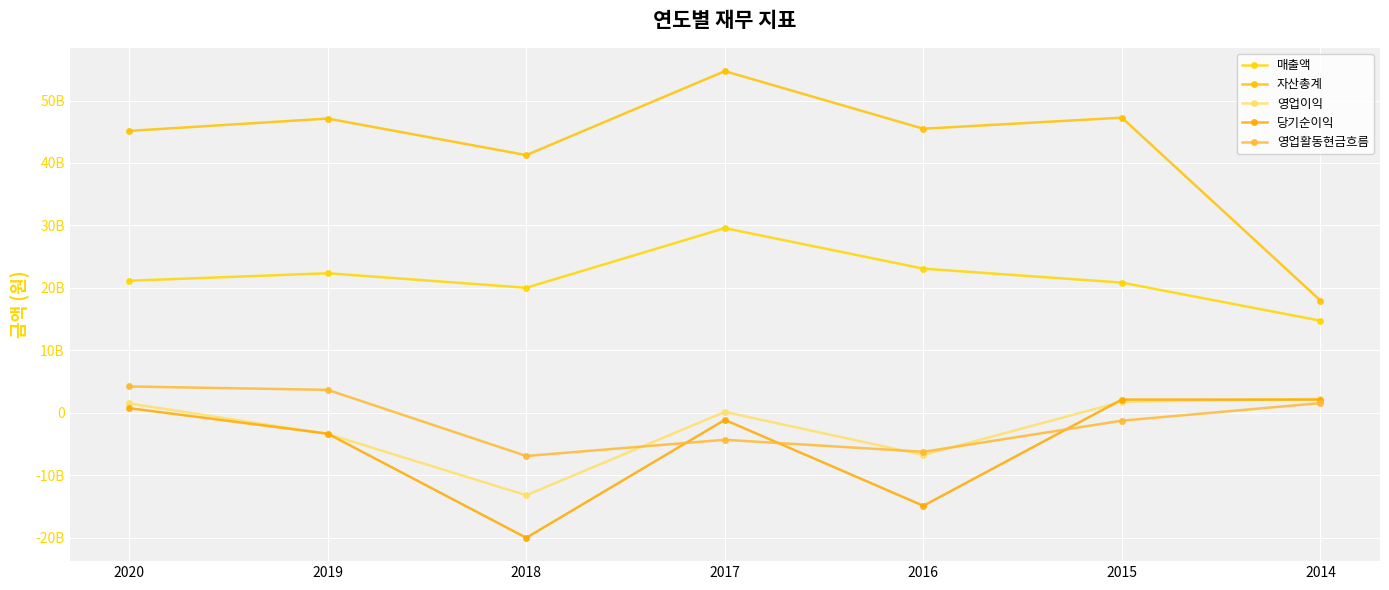

Is it true that 매출액 equals 28558582274 at 2020?

False